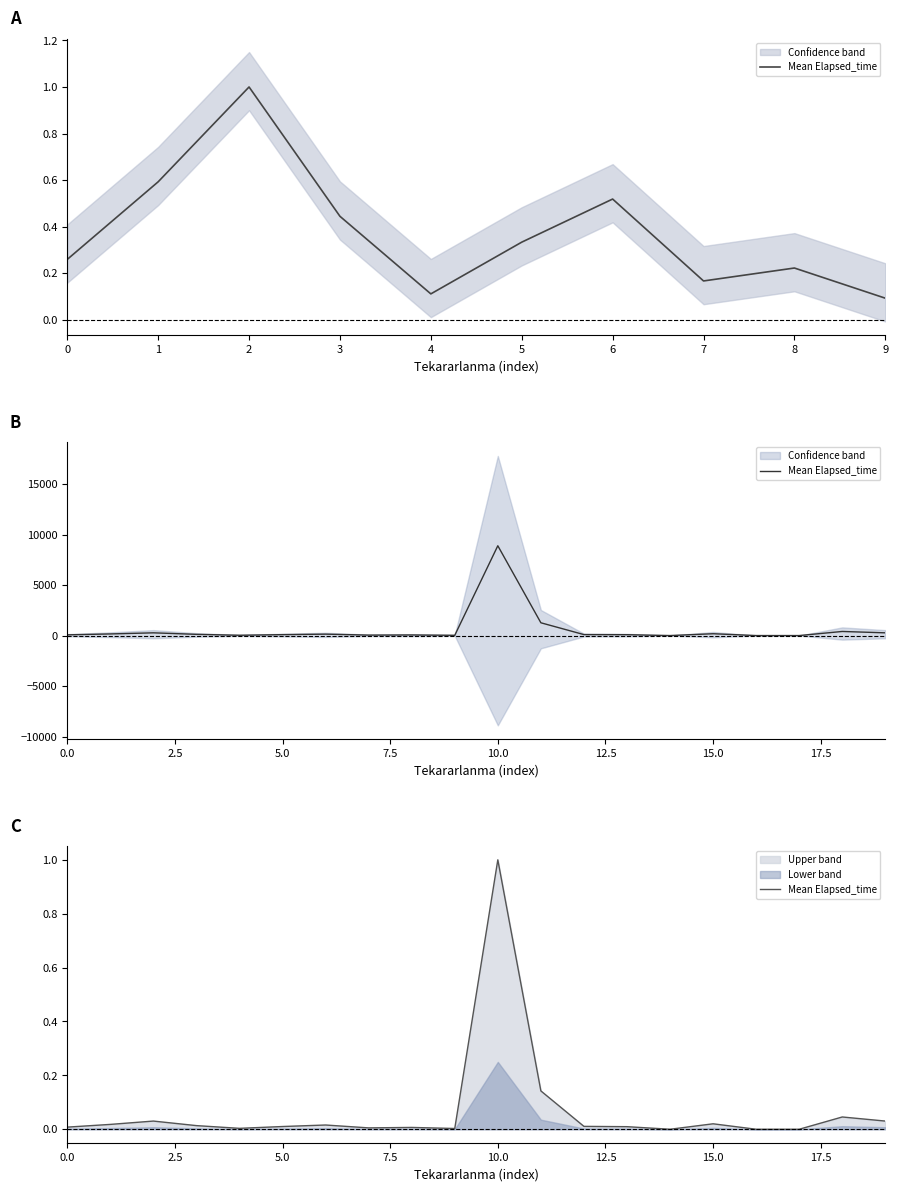

List the labels in order of value, largest first.

10, 11, 18, 2, 19, 15, 1, 6, 3, 12, 5, 13, 0, 8, 7, 4, 9, 14, 16, 17